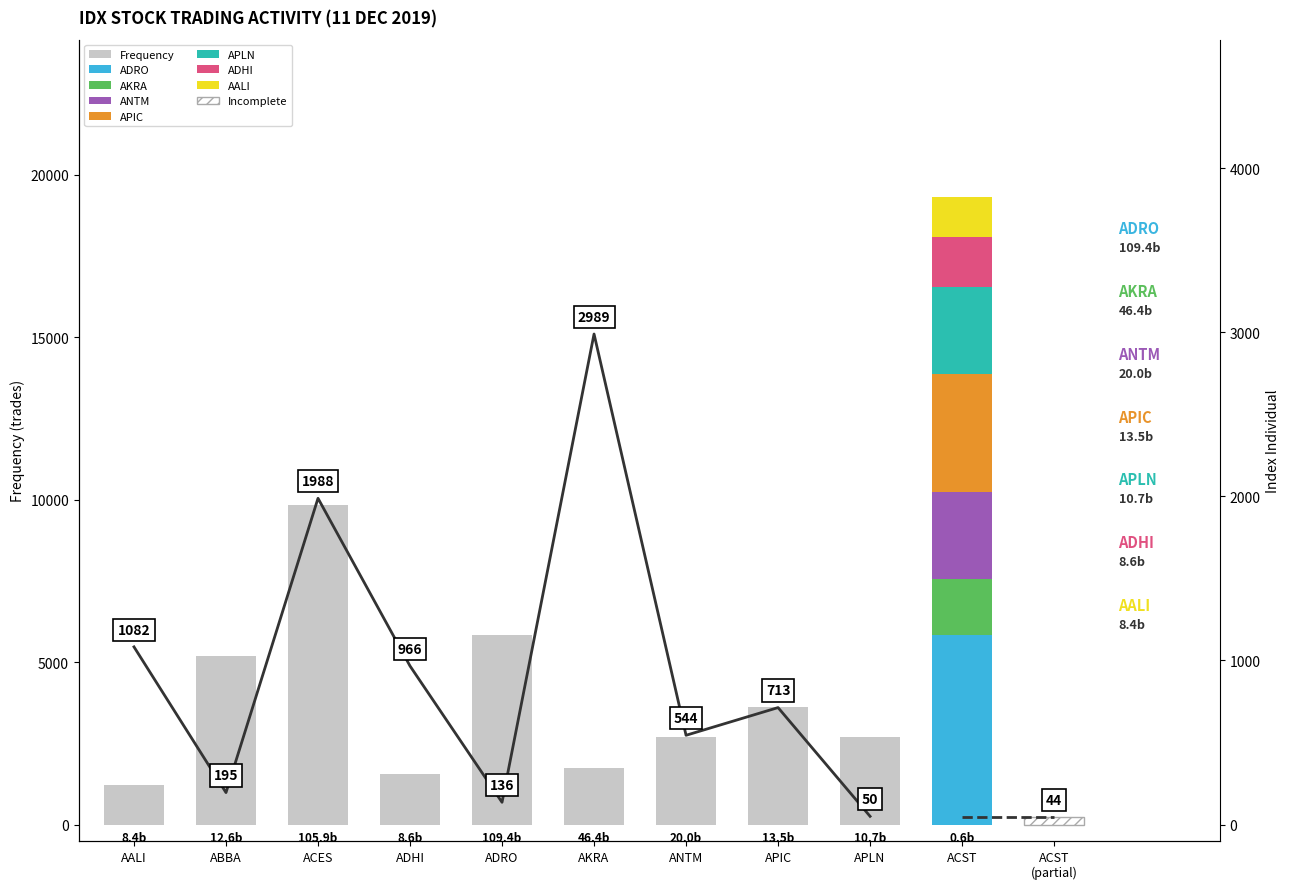

Rank the categories by value from lowest to highest.

AALI, ADHI, AKRA, APLN, ANTM, APIC, ABBA, ADRO, ACES